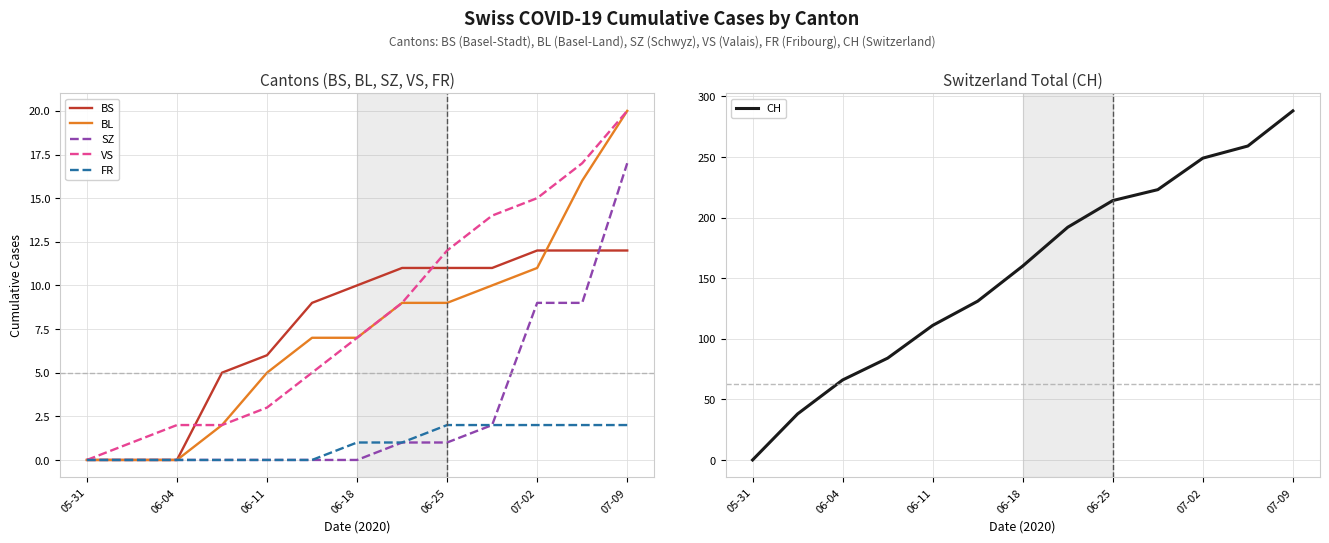

What are all the series names shown in the legend?

BS, BL, SZ, VS, FR, CH